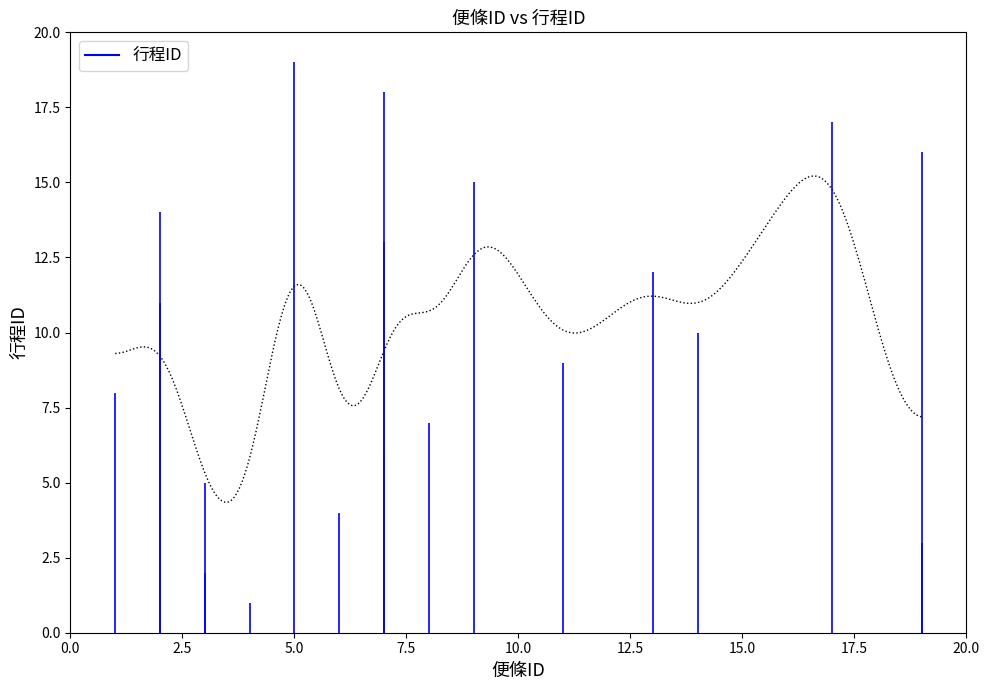

What is the maximum value shown in the chart?

15.2